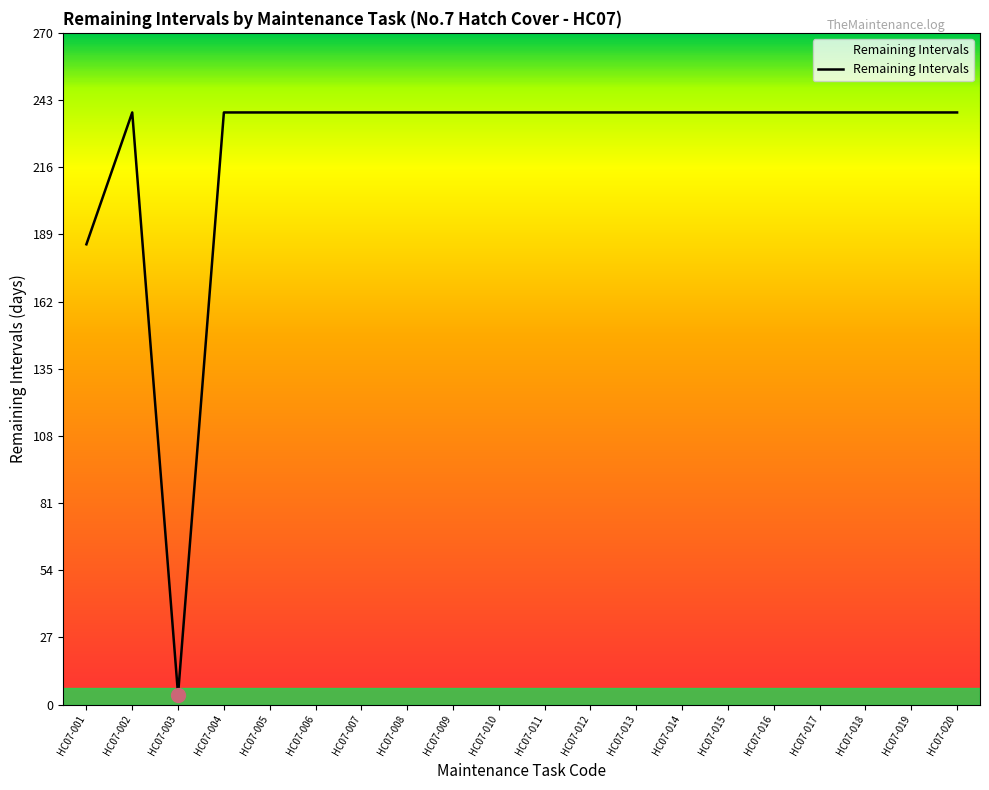

What is the greatest value displayed?

238